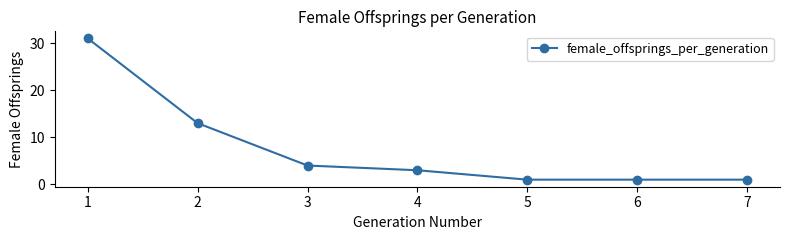

What is the difference between the second highest and minimum values?

12